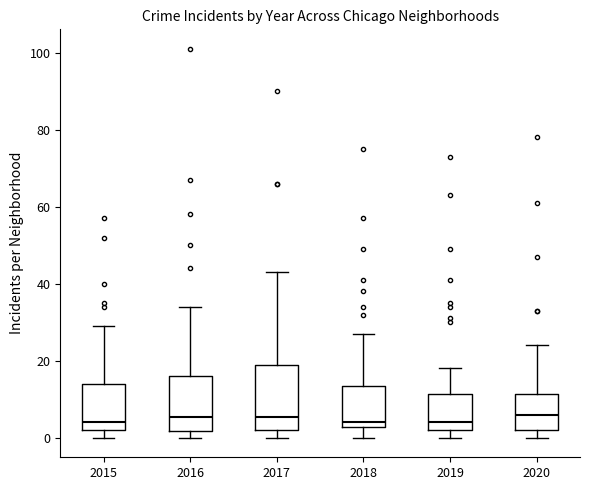

Which box is the tallest, from its lower edge to its upper edge?

2017